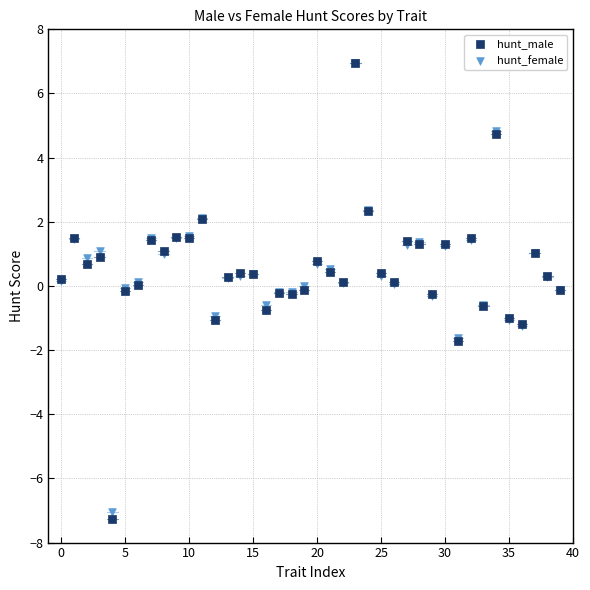

Which series contains the lowest Y value?

hunt_male